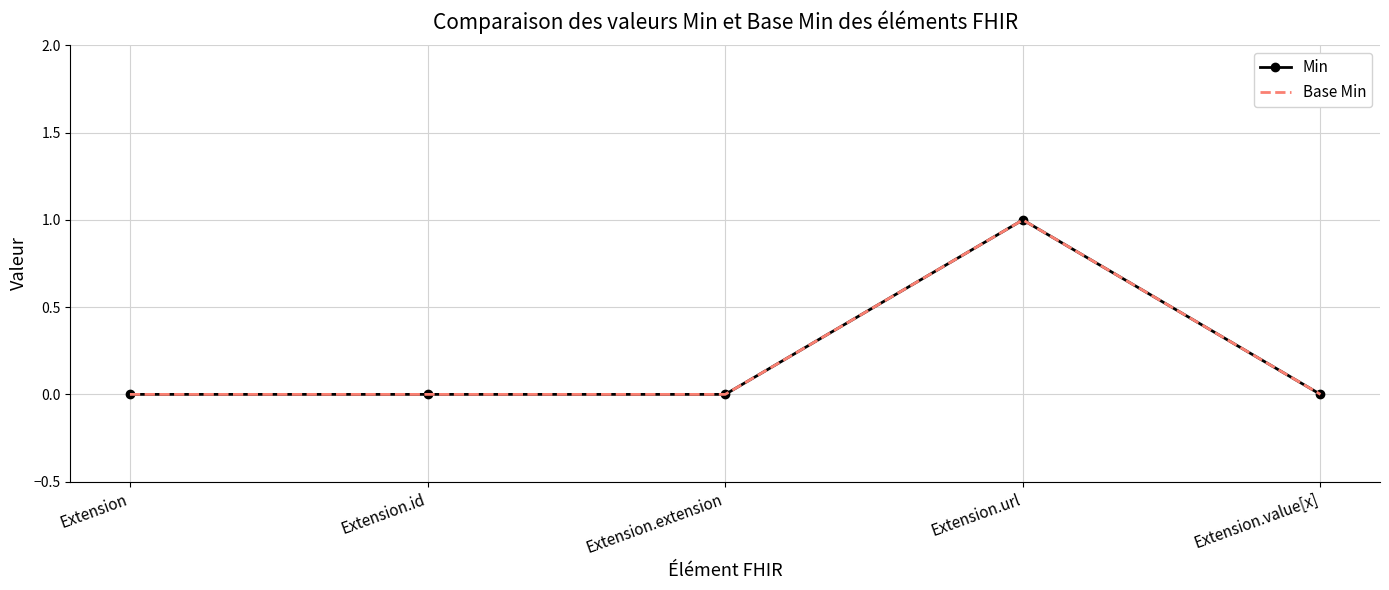

True or false: Min and Base Min intersect in this chart.

False